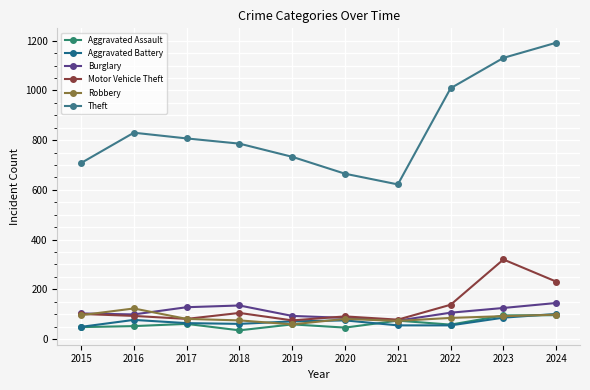

The value of Motor Vehicle Theft at 2018 is 105. True or false?

True